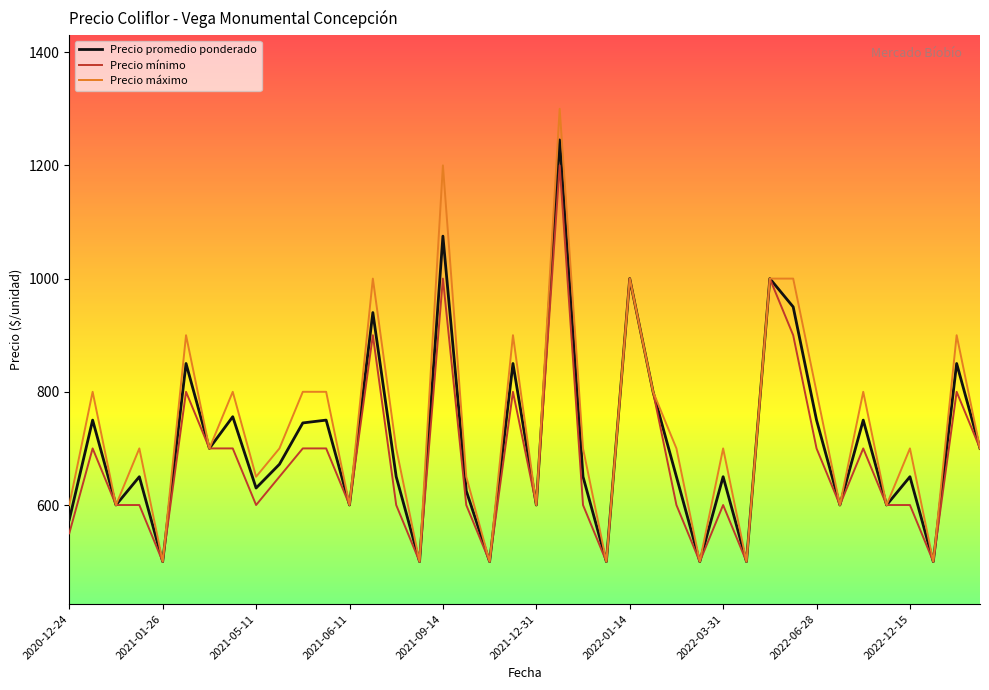

Which series has the widest spread of values?

Precio máximo